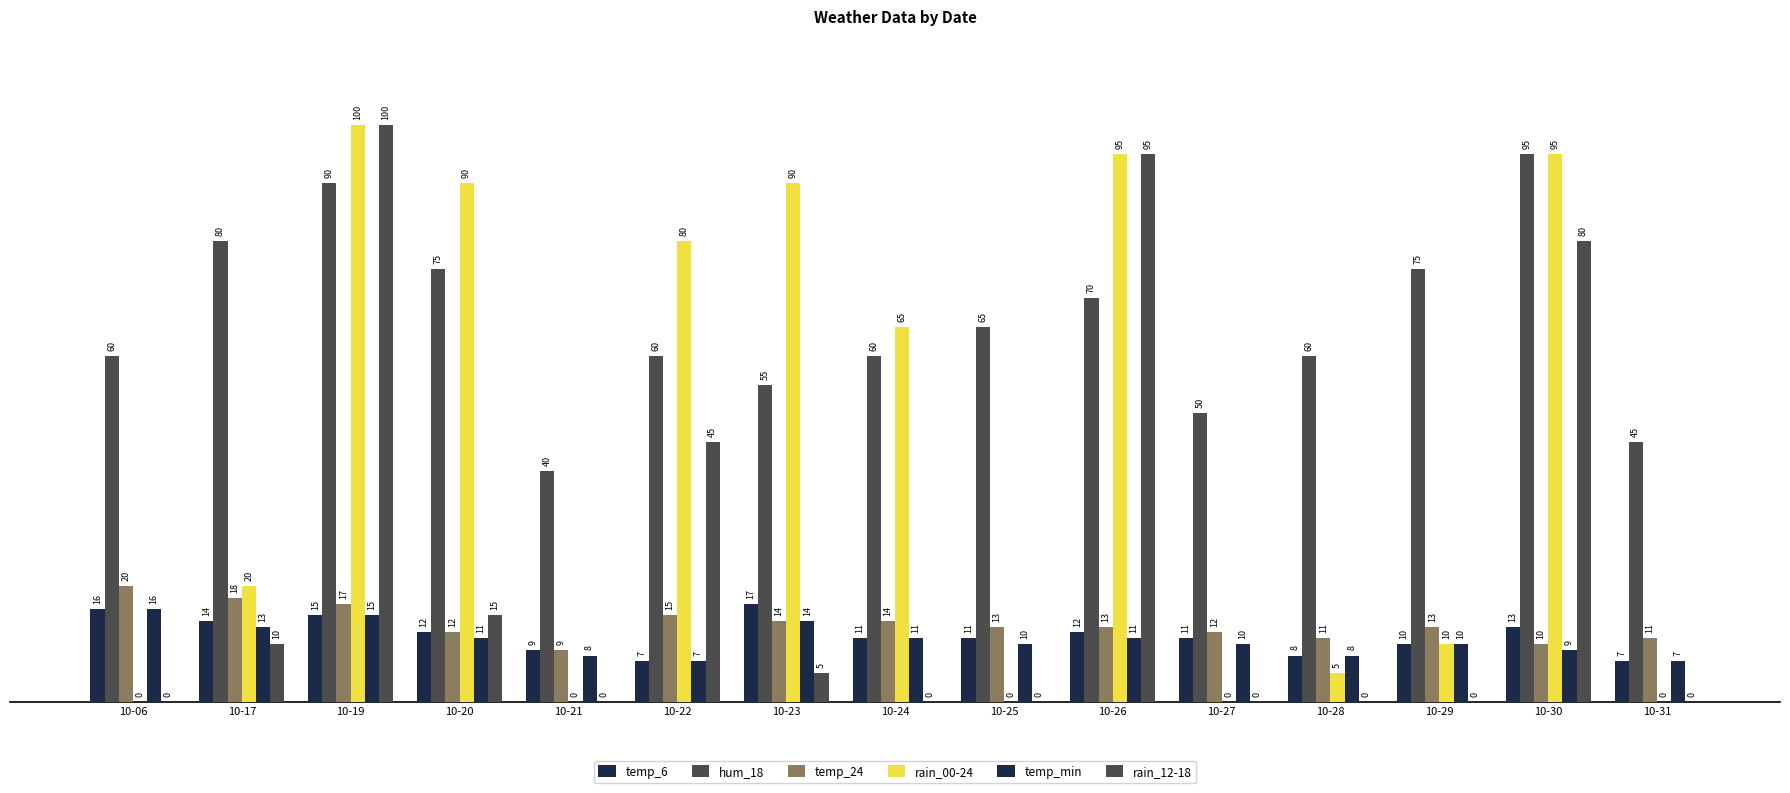

Are the bars horizontal?

No